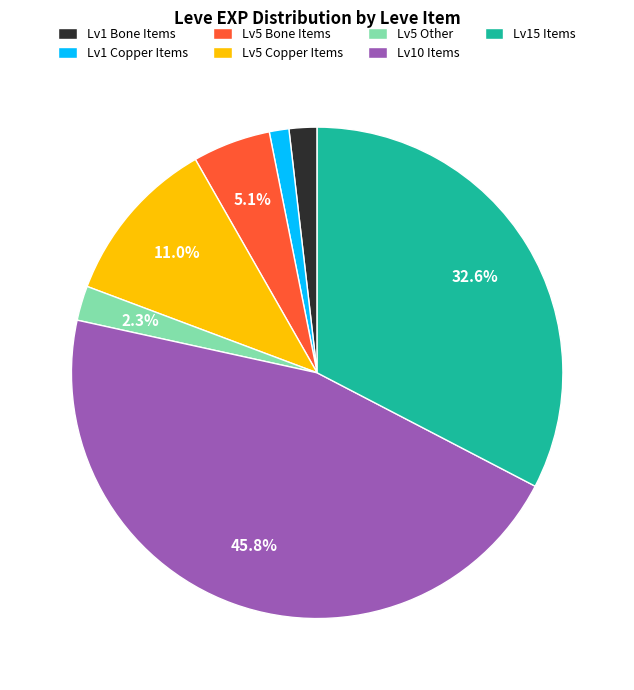

Which slice is the smallest?

Lv1 Copper Items